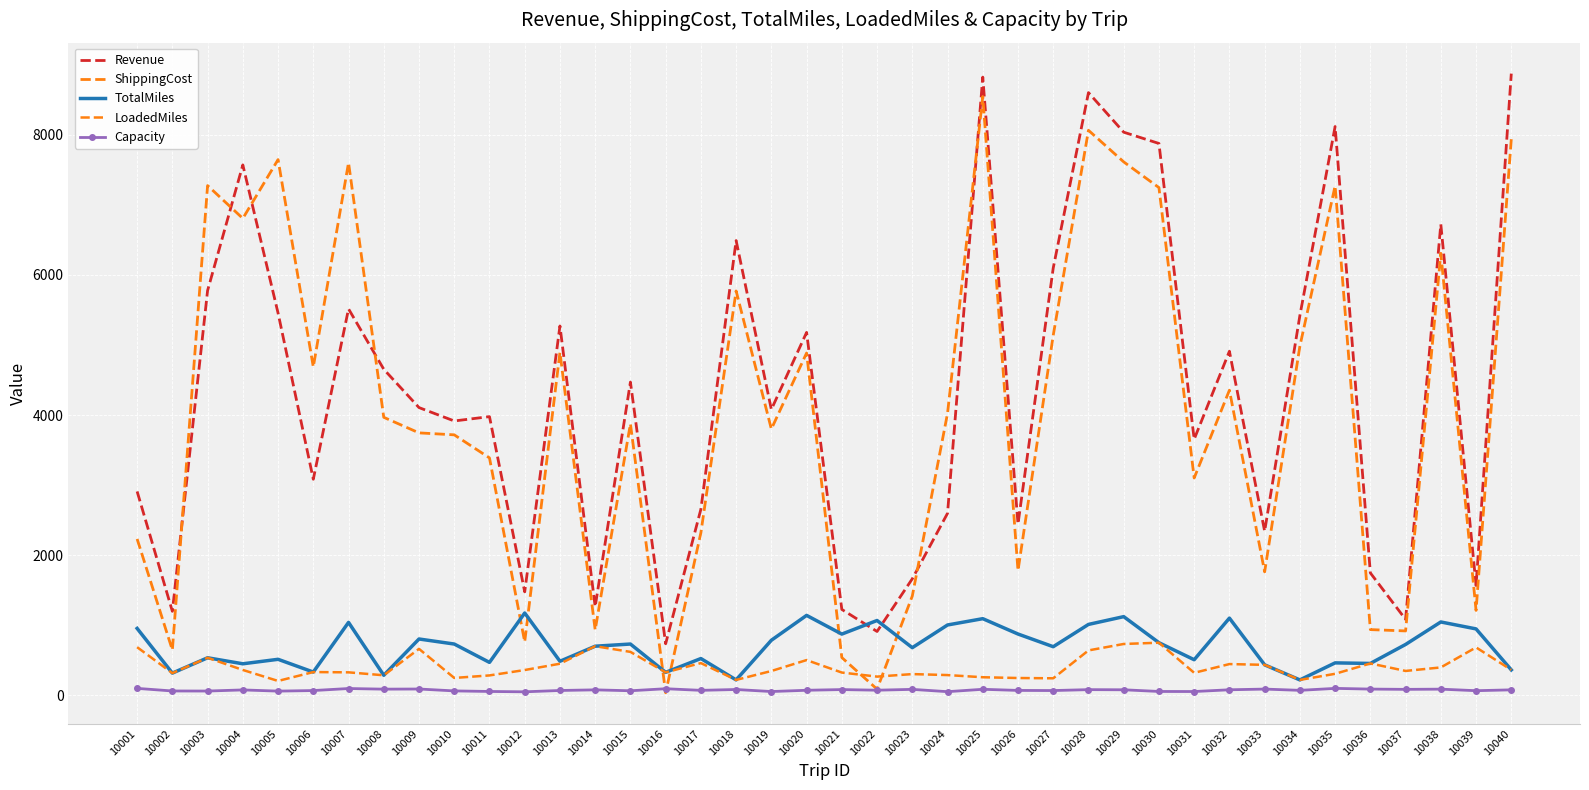

How many lines are shown in the chart?

5